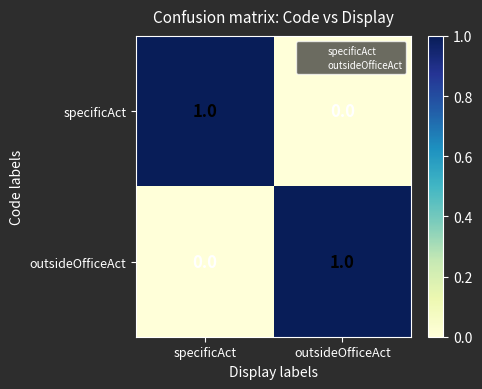

Rank the categories by specificAct value from highest to lowest.

specificAct, outsideOfficeAct